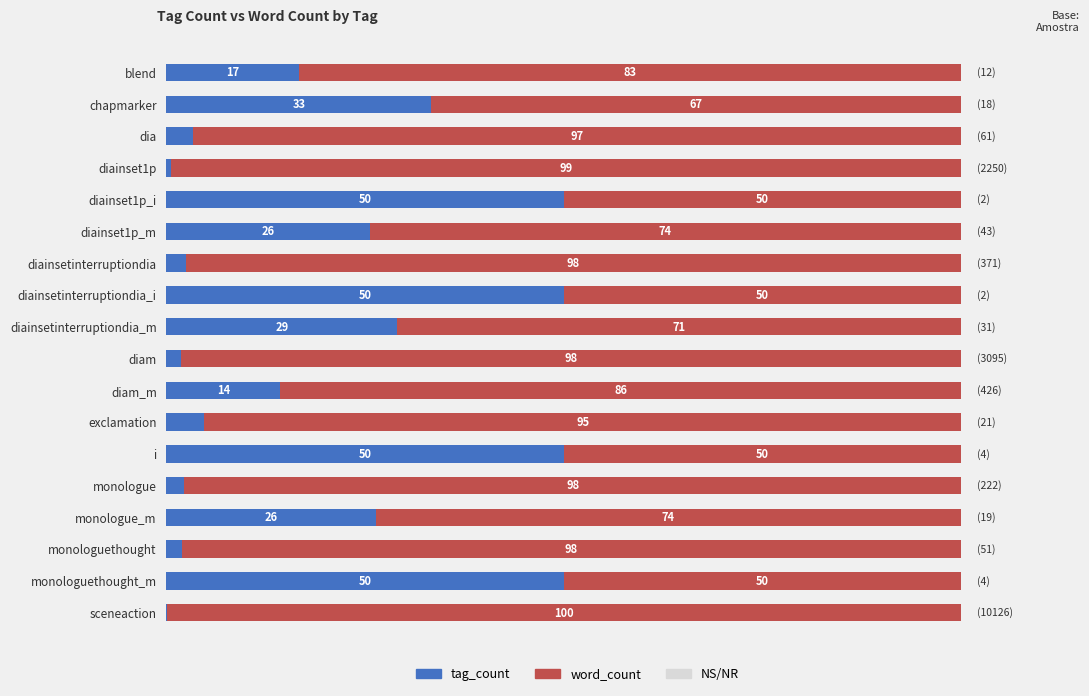

How many bars are there in each group?

2